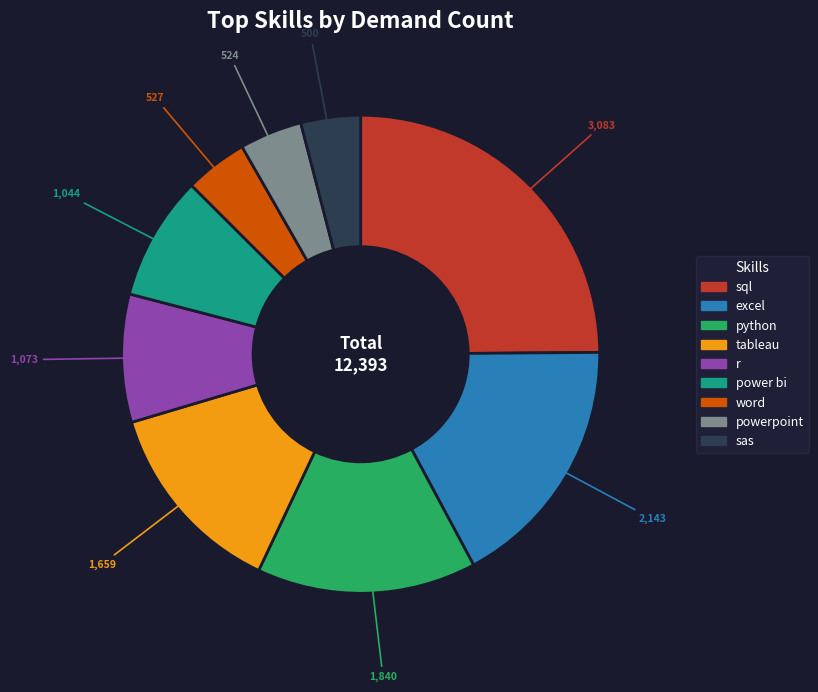

Is it true that r is 21% of the pie?

False